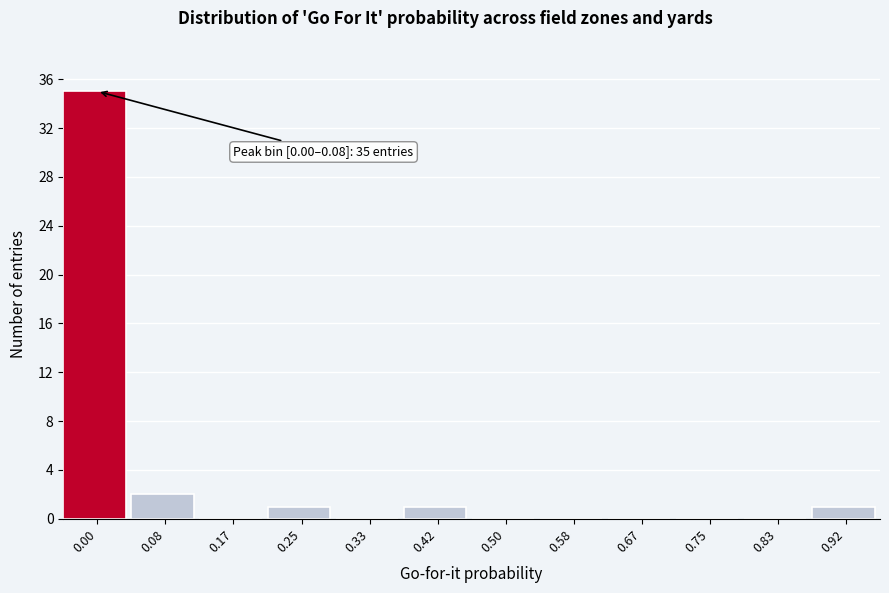

Reading left to right, what are all the values shown in this chart?

0.00=35	0.08=2	0.17=0	0.25=1	0.33=0	0.42=1	0.50=0	0.58=0	0.67=0	0.75=0	0.83=0	0.92=1